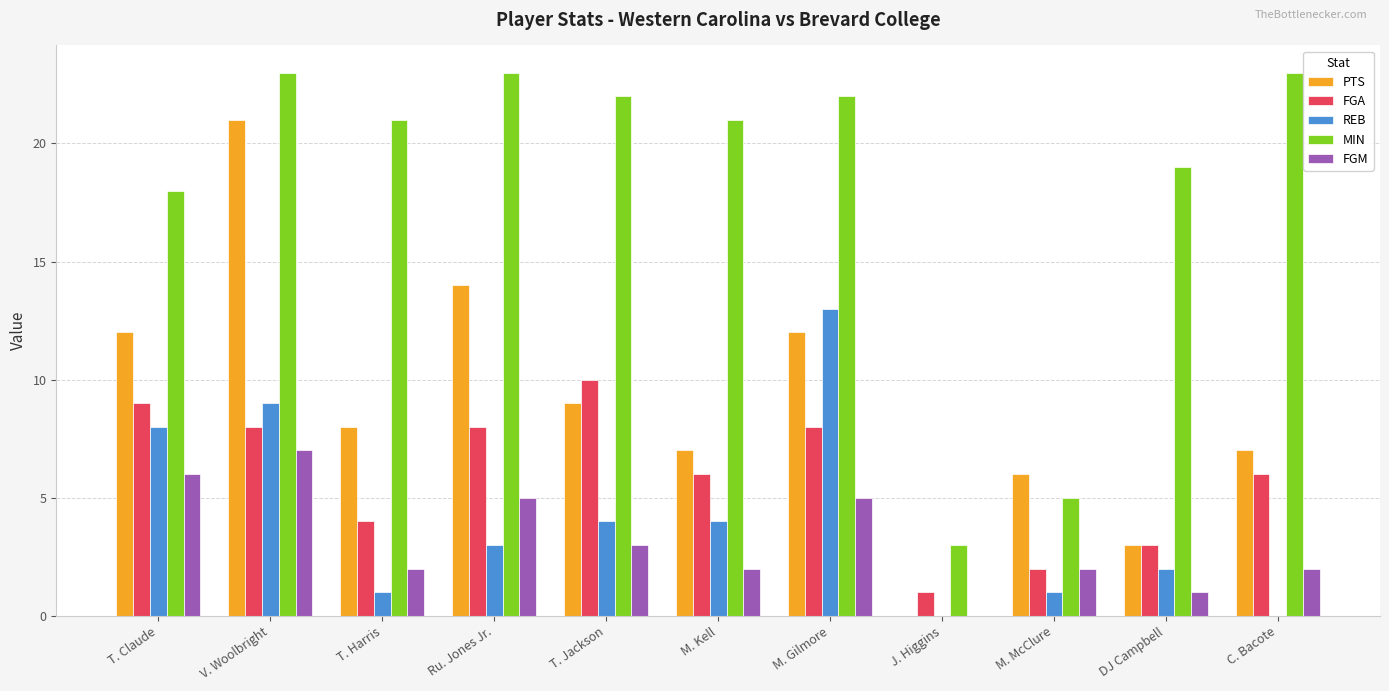

Which series has the widest spread of values?

PTS